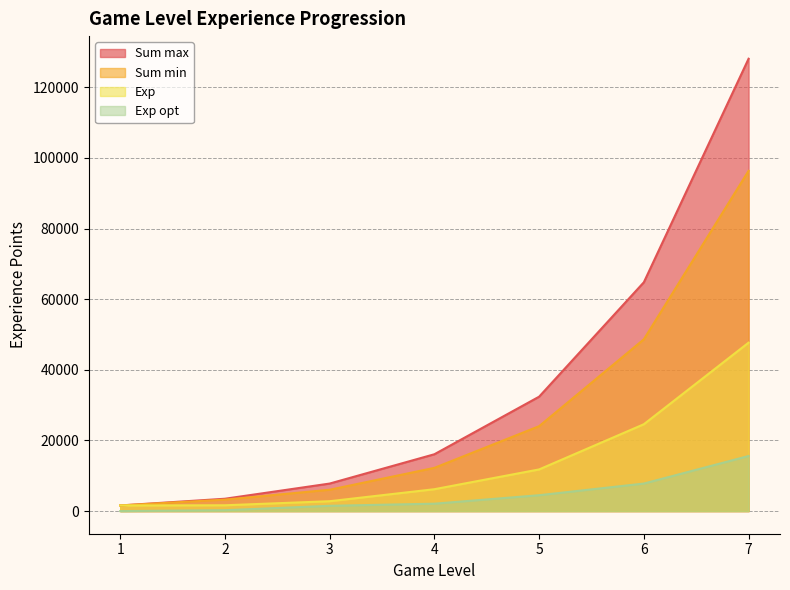

Reading right to left, what are all the values shown in this chart?

Sum min: 96350	48650	24050	12250	6050	3250	1600
Sum max: 128100	64800	32400	16100	7800	3500	1600
Exp: 47700	24600	11800	6200	2800	1650	1600
Exp opt: 15600	7800	4500	2100	1500	250	0